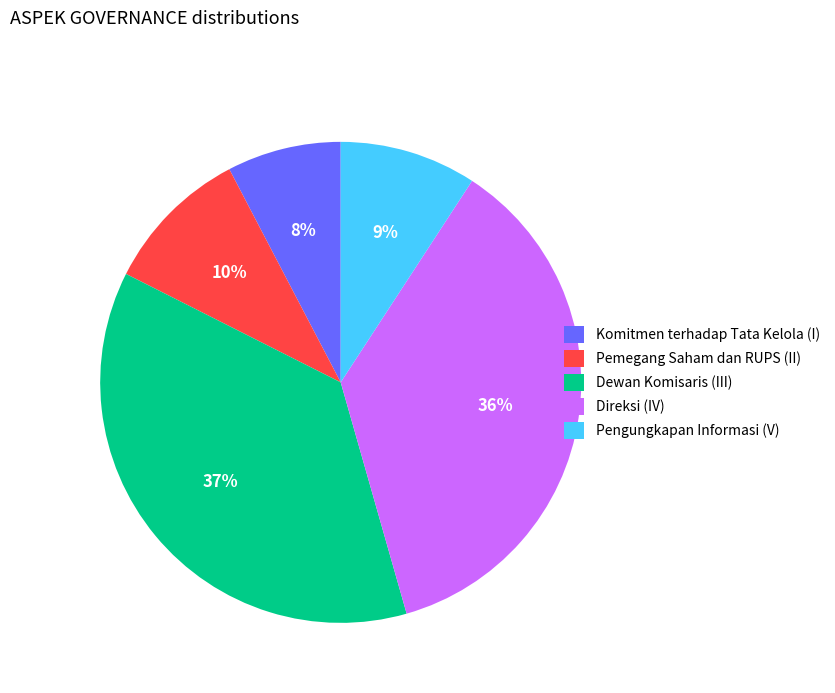

To the nearest percent, what portion does Dewan Komisaris (III) represent?

37%